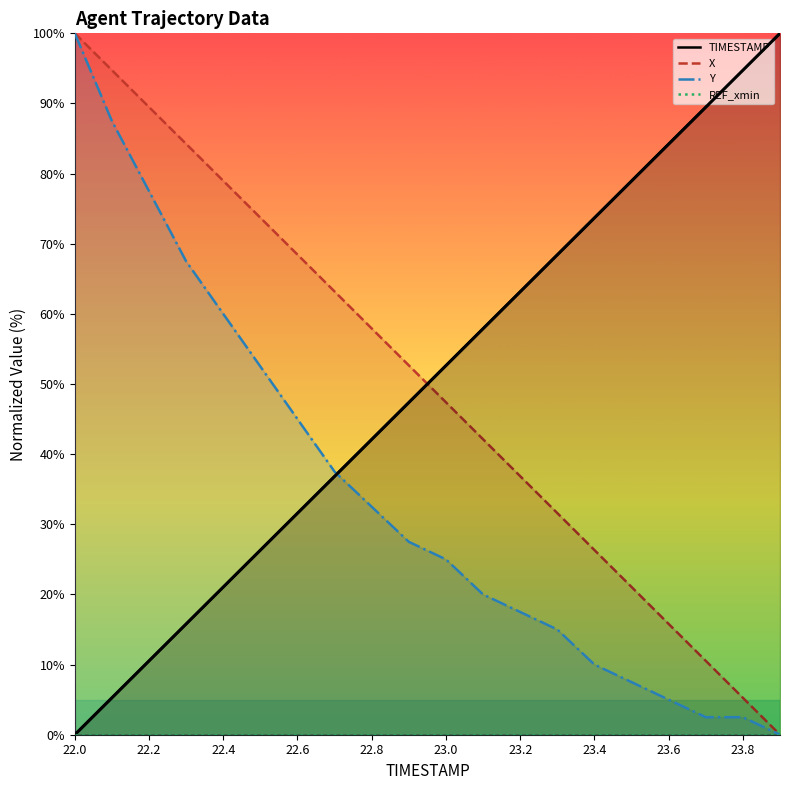

How many data points in Y are less than 27?

10